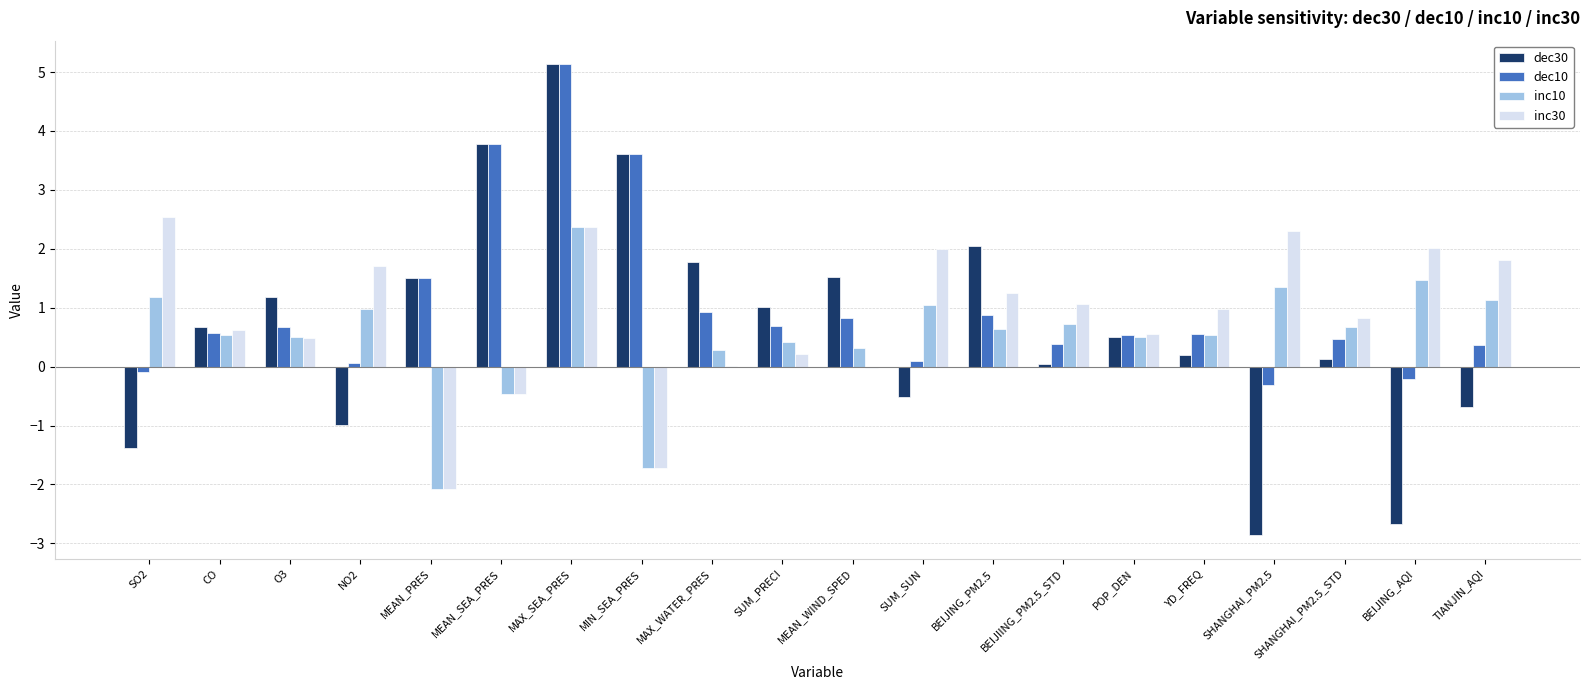

Is it true that inc10 equals 1.7 at SO2?

False